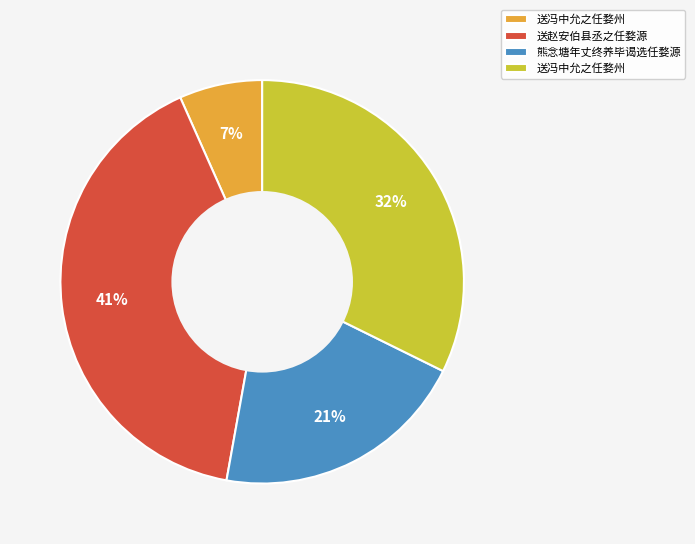

How many segments does this pie chart have?

4